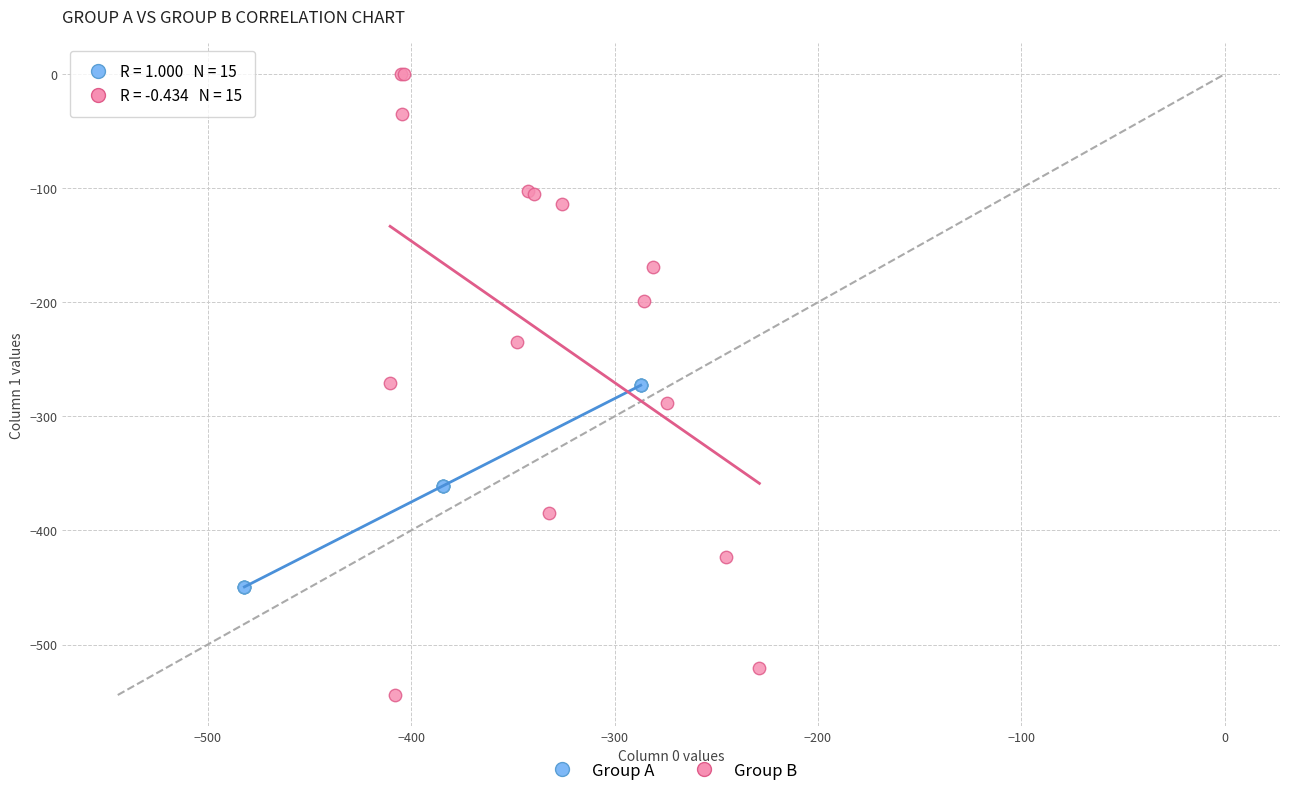

Which series reaches the minimum Y coordinate?

Group B